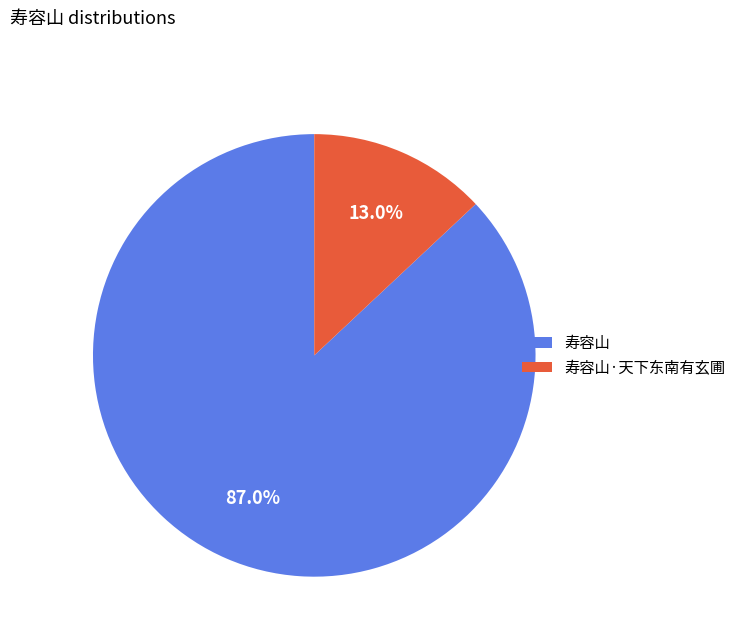

To the nearest percent, what is the difference between the 寿容山 and 寿容山·天下东南有玄圃 slice percentages?

74%